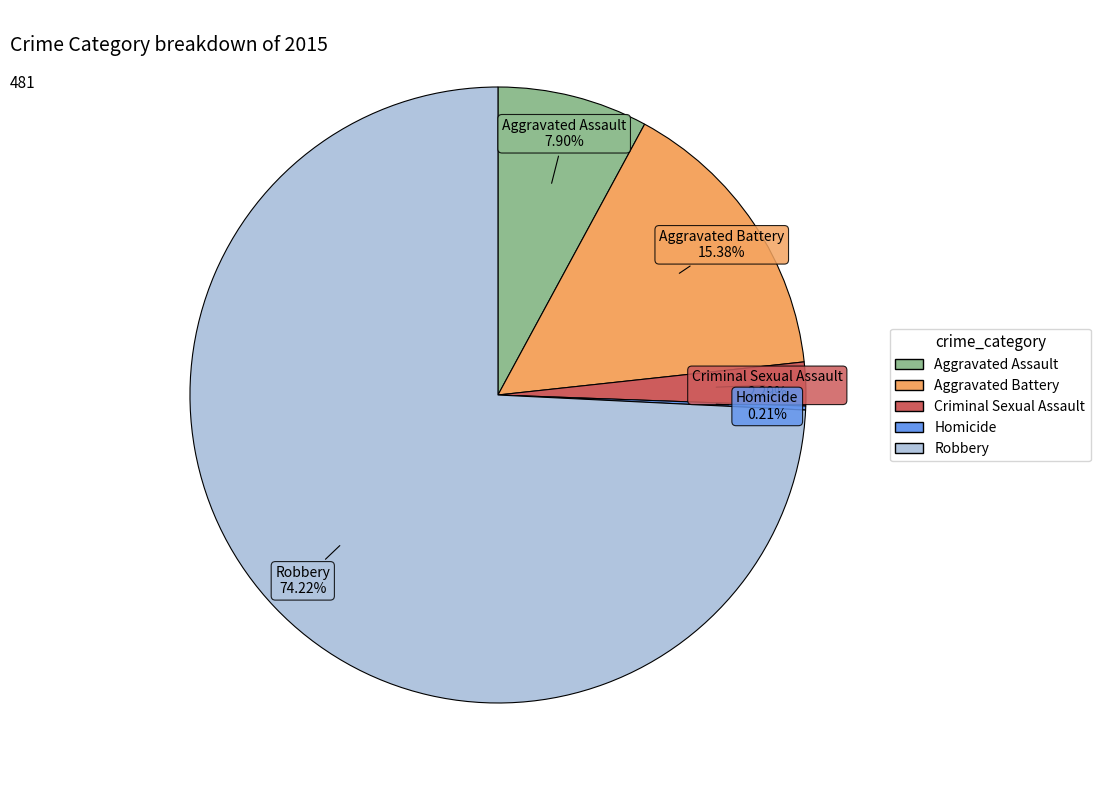

To the nearest percent, what percentage of the pie is Aggravated Assault?

8%